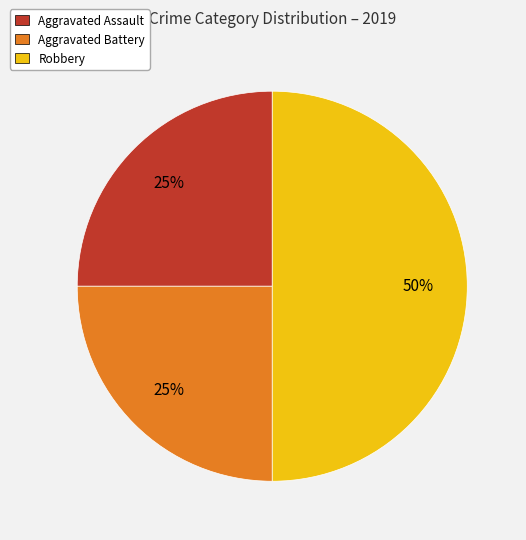

What is the largest slice in the pie chart?

Robbery